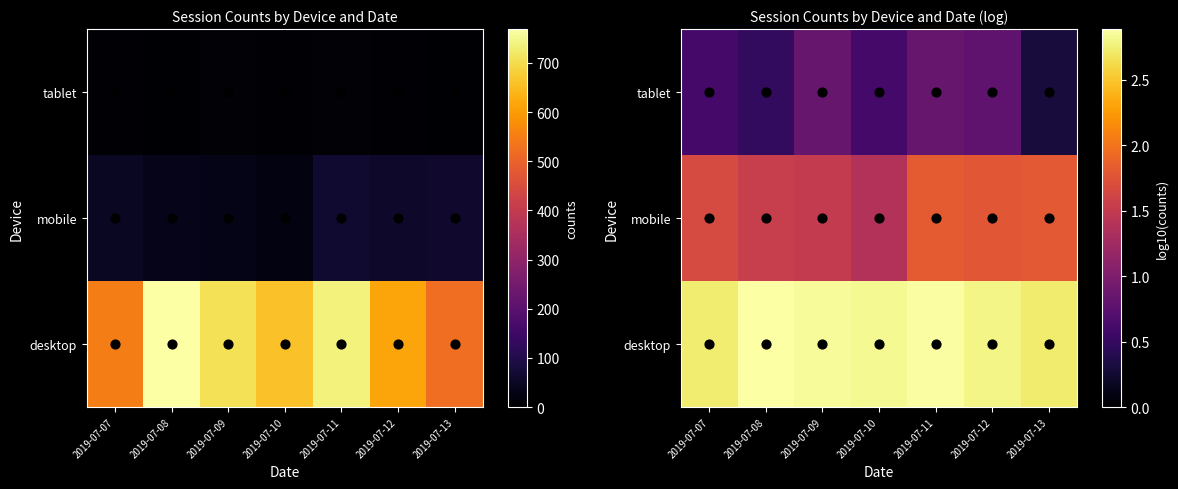

What is the total value across all series at 2019-07-08?

4.9